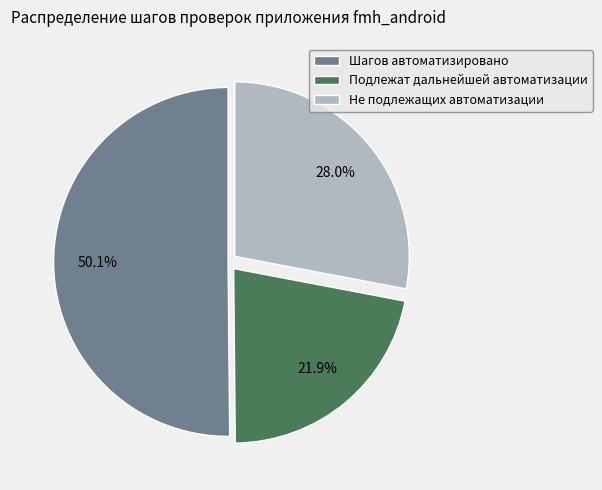

Does Шагов автоматизировано account for over 50% of the chart?

Yes